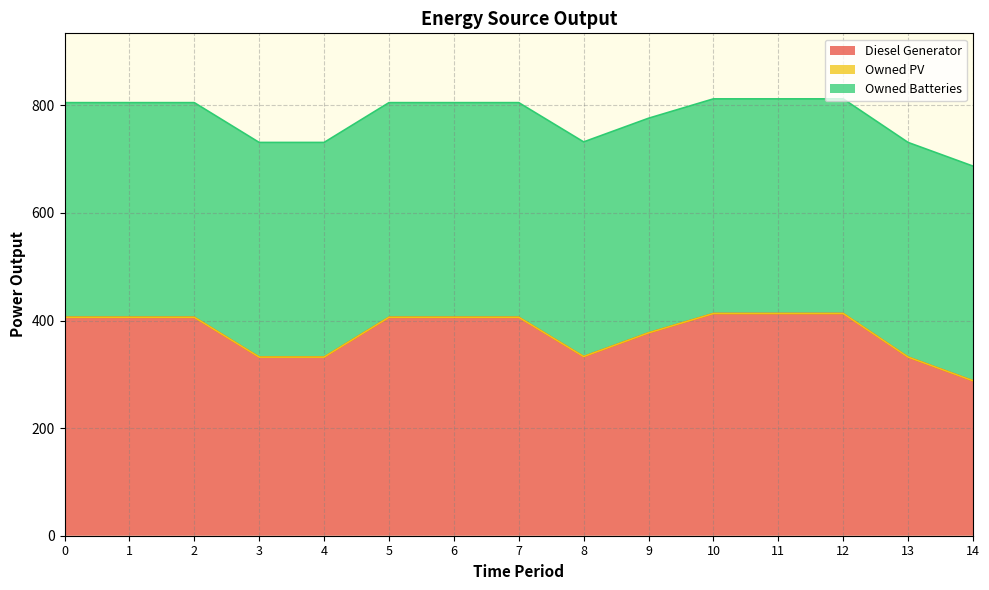

Which series has the largest range (max minus min)?

Diesel Generator